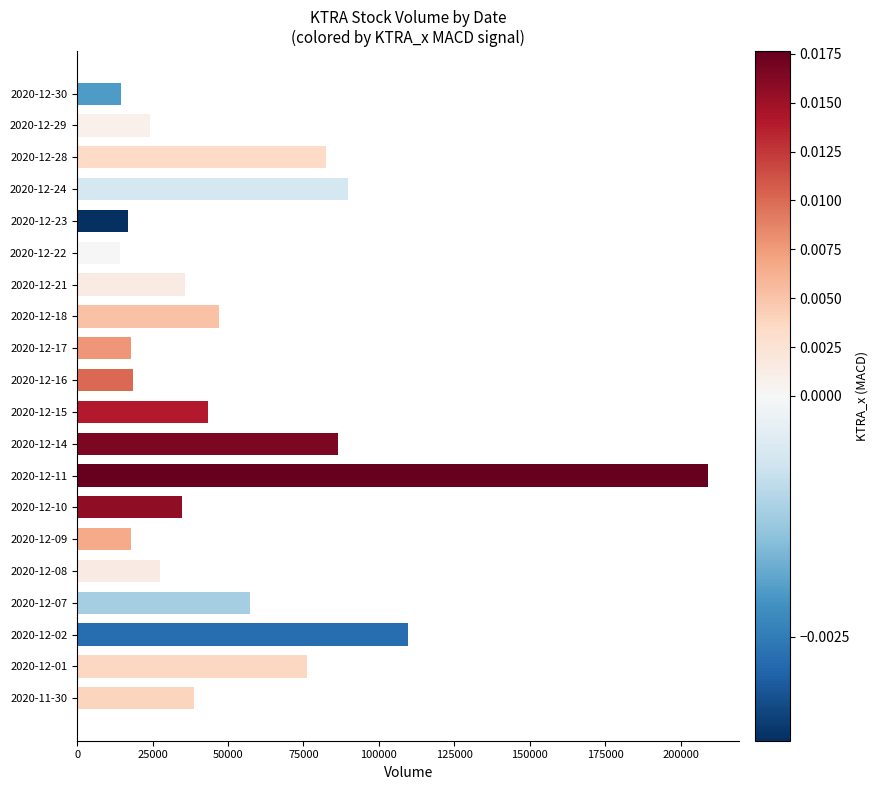

What is the greatest value displayed?

209093